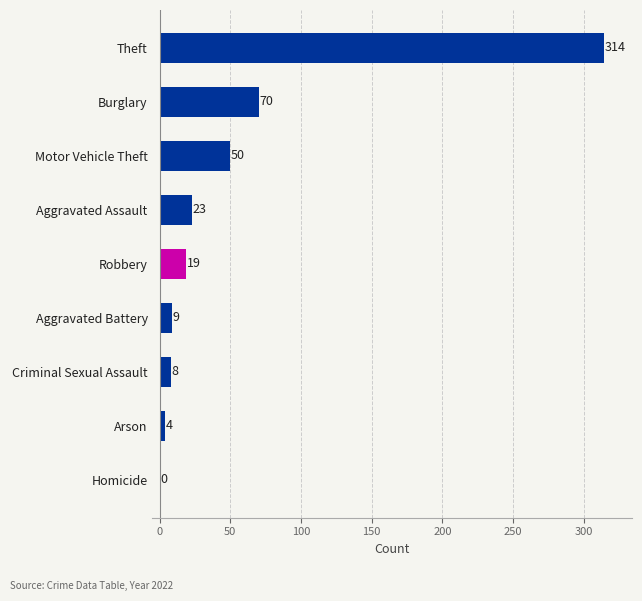

Reading bottom to top, transcribe all the data shown in this chart.

Homicide=0	Arson=4	Criminal Sexual Assault=8	Aggravated Battery=9	Robbery=19	Aggravated Assault=23	Motor Vehicle Theft=50	Burglary=70	Theft=314